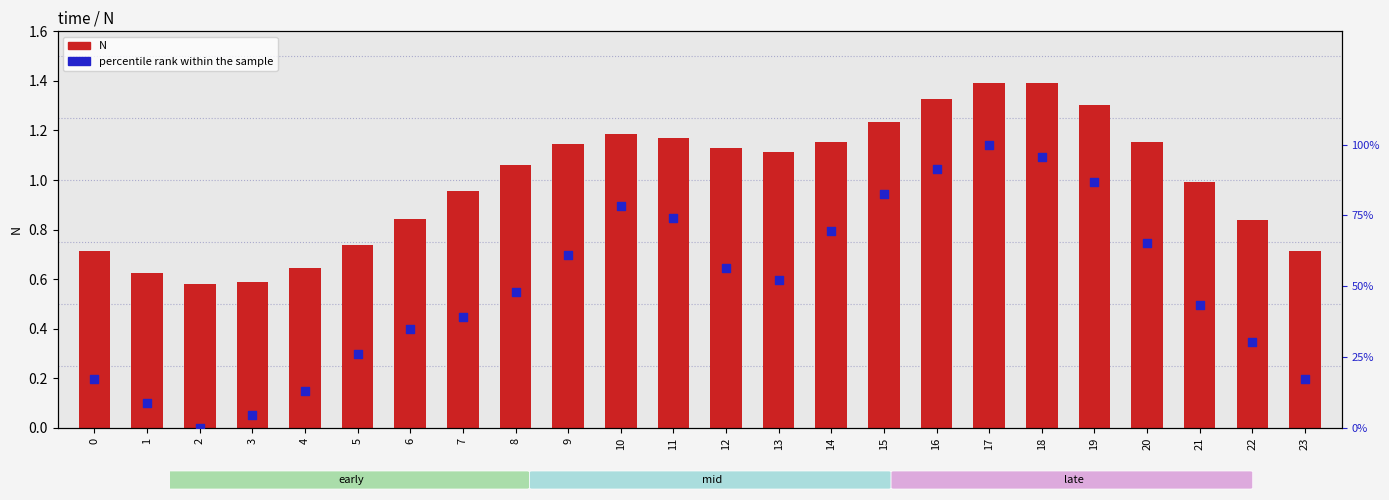

Which series has the largest Y range (max minus min)?

percentile rank within the sample